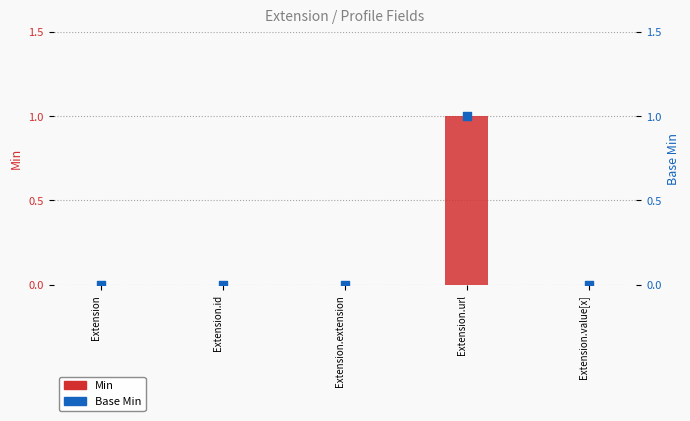

Which series contains the highest Y value?

Min